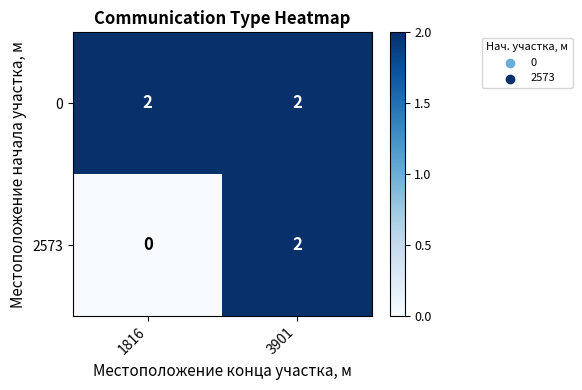

What is the spread (max minus min) of values at 1816?

2